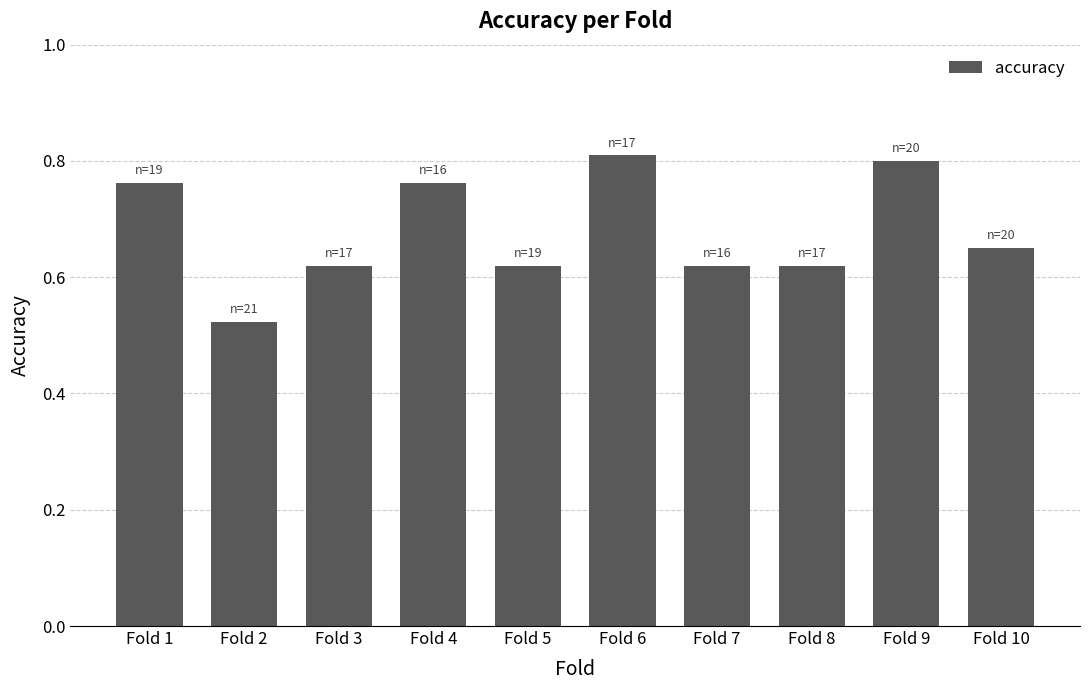

Where is the data nearest to the value 0?

Fold 2